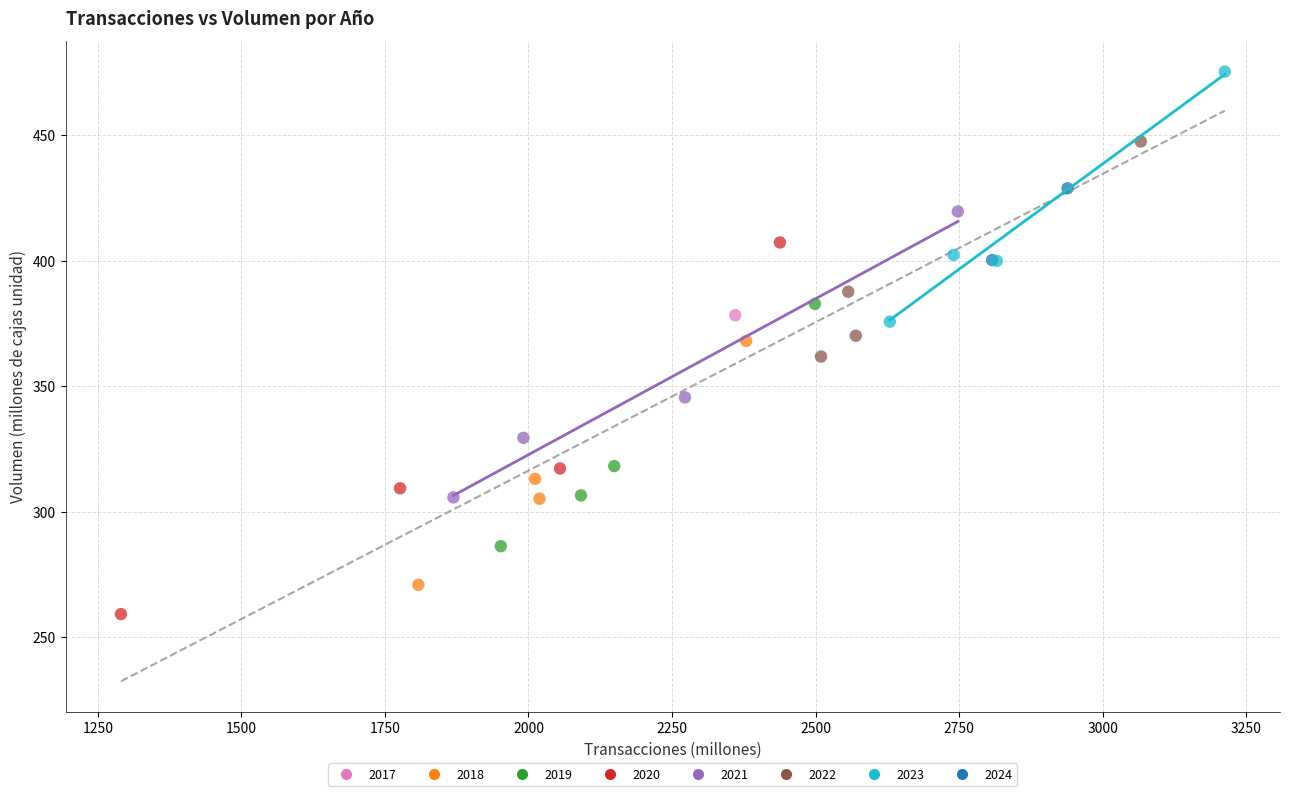

What are all the series names shown in the legend?

2017, 2018, 2019, 2020, 2021, 2022, 2023, 2024